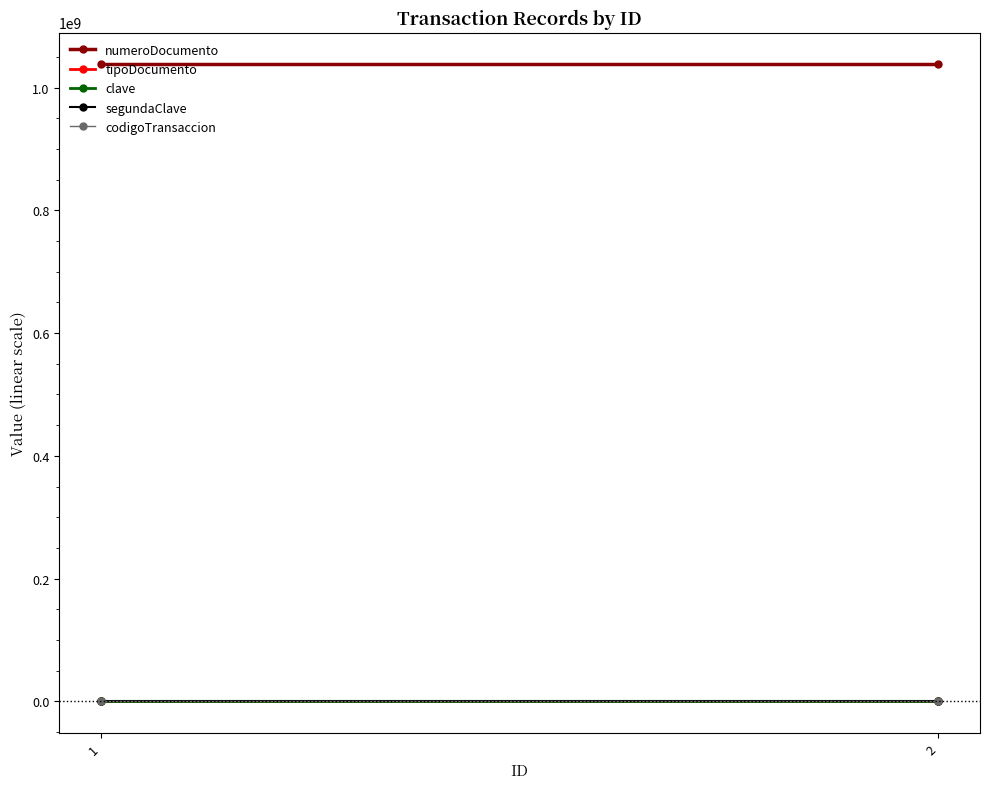

How many lines are shown in the chart?

5